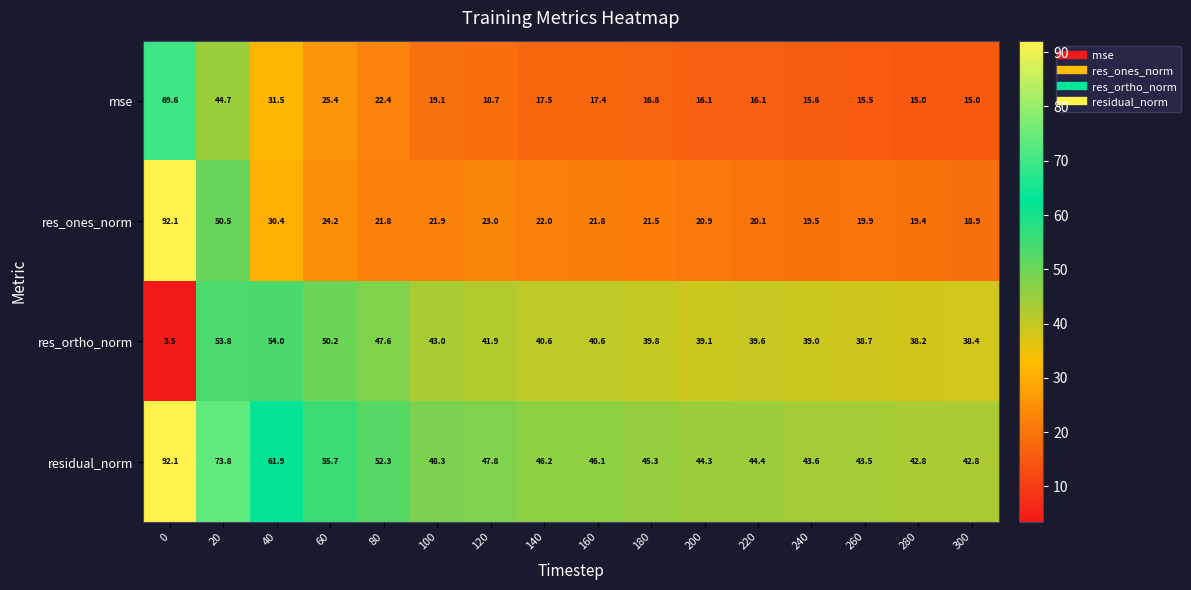

What is the difference between the highest and lowest values at 300?

27.8